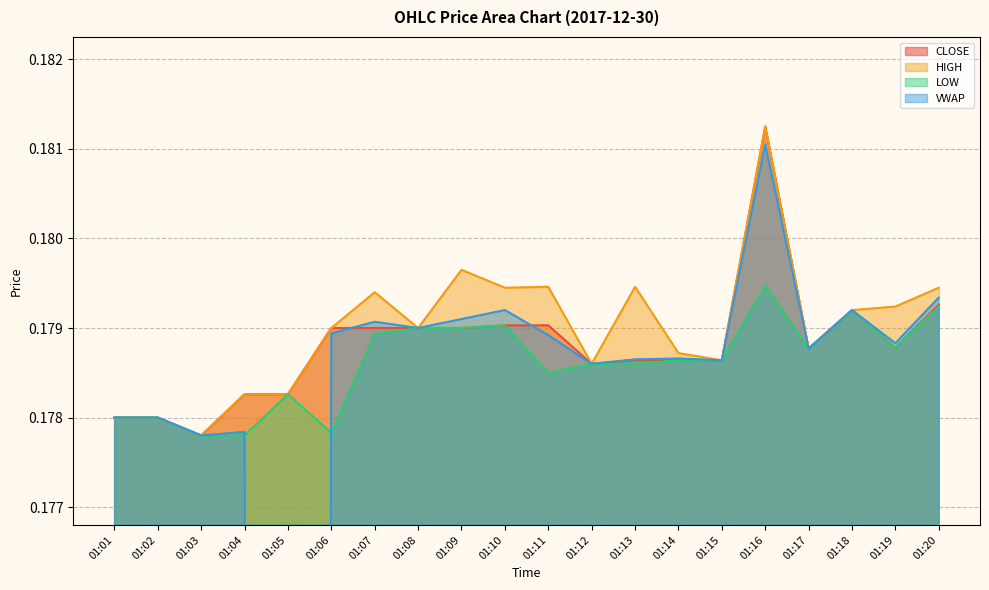

At which label does HIGH reach its minimum?

01:03